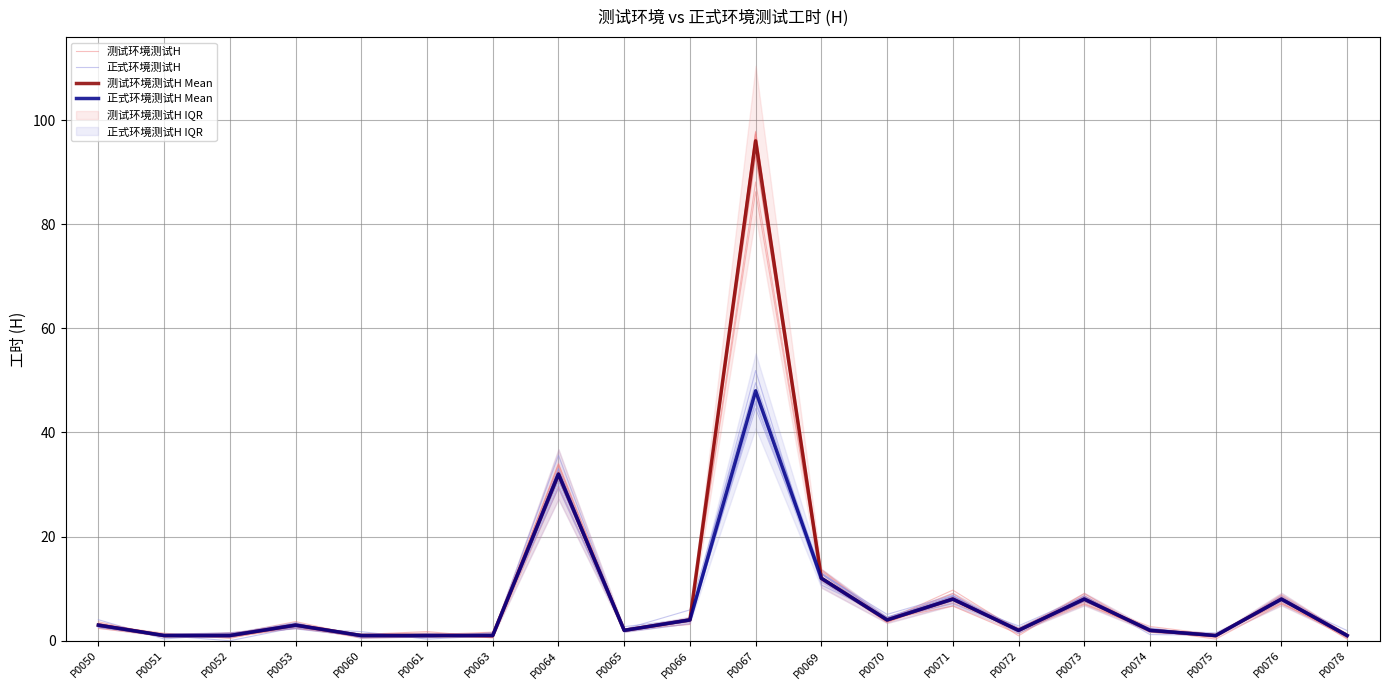

True or false: 测试环境测试H has a value of 0.7 at P0078.

False